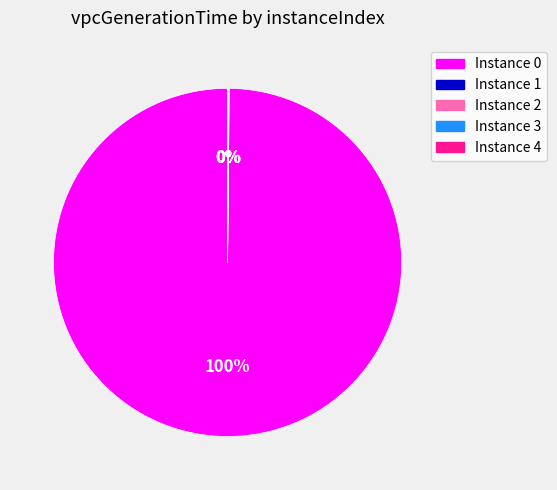

To the nearest percent, what is the average slice percentage?

20%